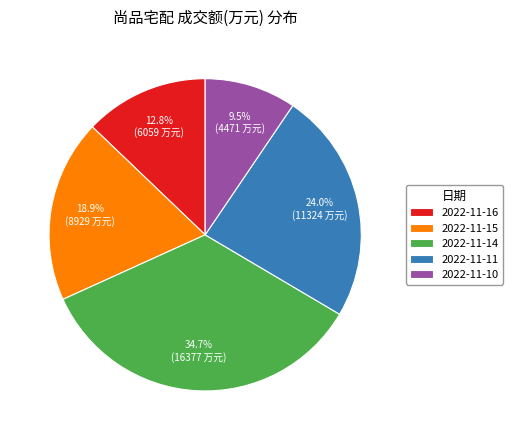

Which has a higher value, 2022-11-14 or 2022-11-11?

2022-11-14